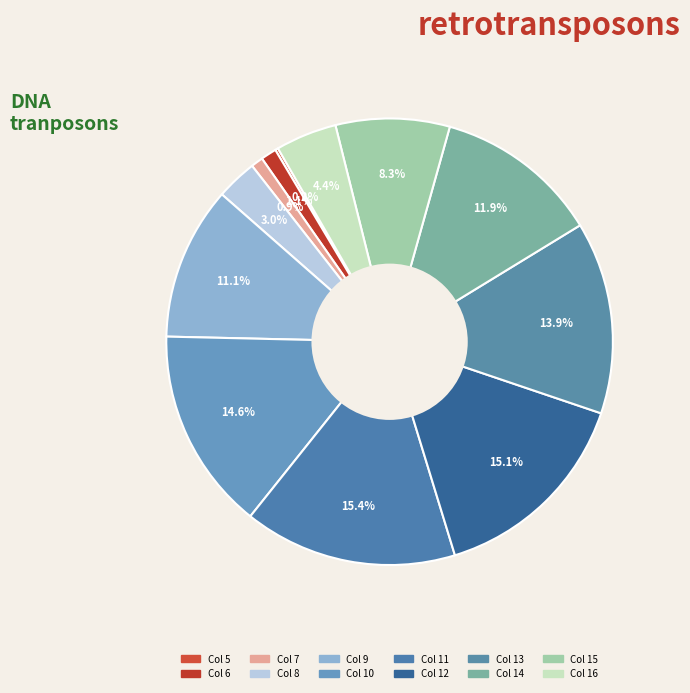

What is the smallest slice in the pie chart?

5